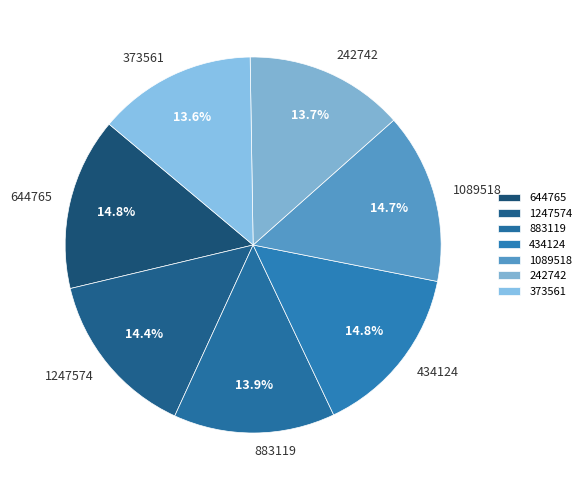

Approximately how many times larger is the value at 883119 compared to 373561?

1.0